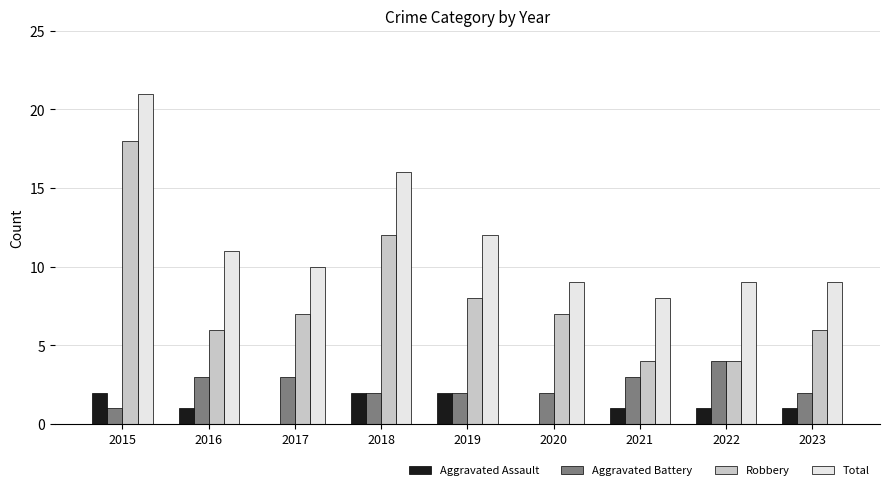

How many groups of bars are there?

9